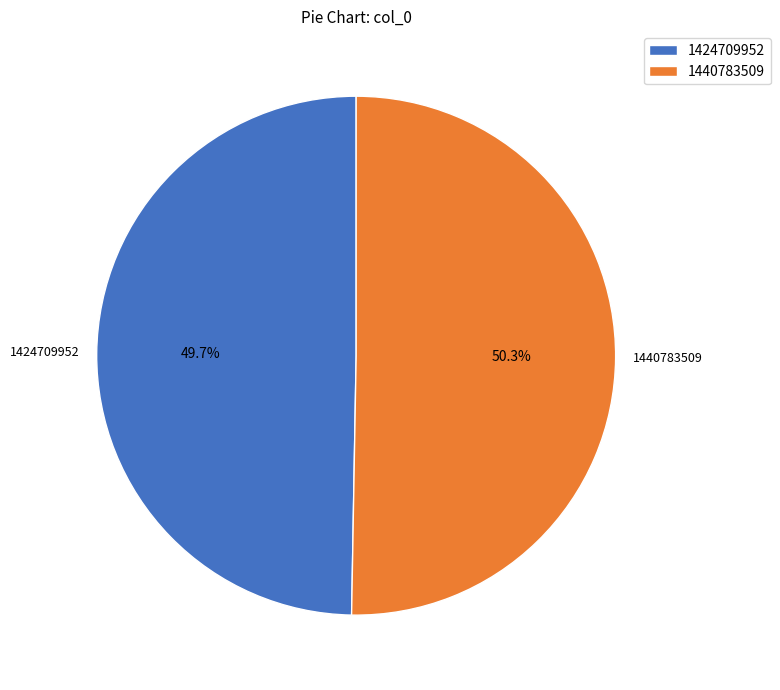

Is 1424709952 the majority of the pie?

No